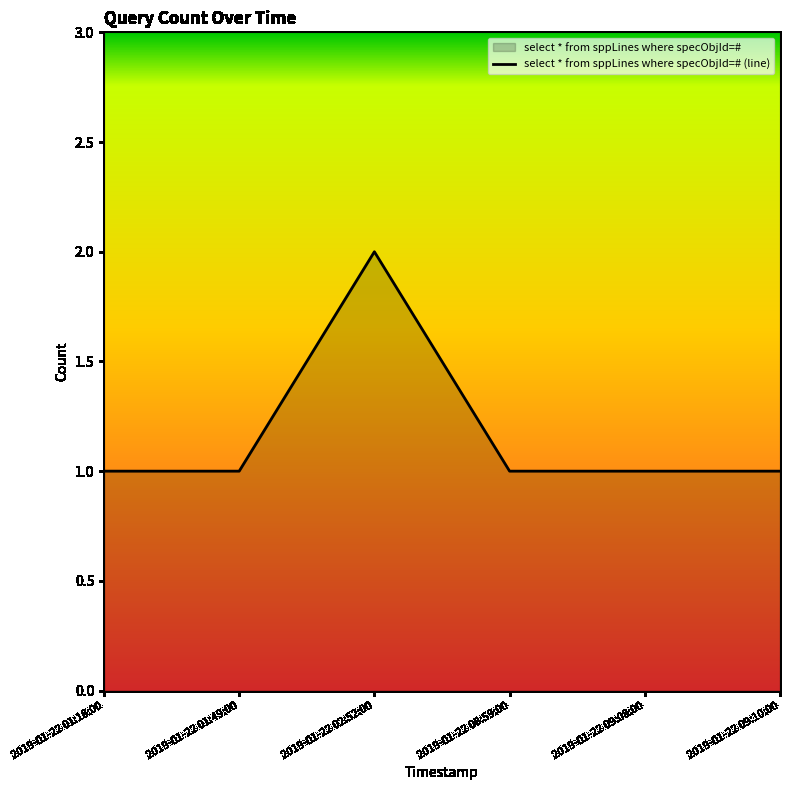

At which category does the chart reach its peak across all series?

2019-01-22 02:52:00